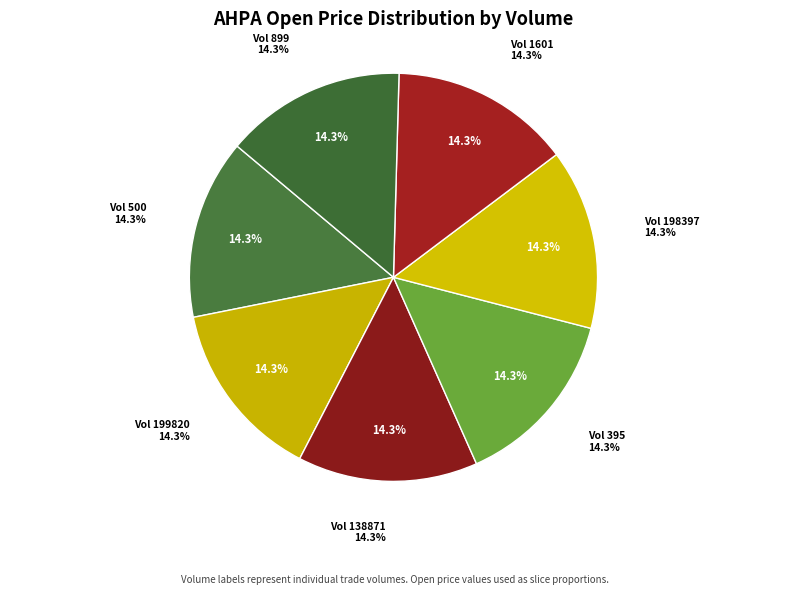

What is the ratio of the value at 1601 to the value at 500?

1.0